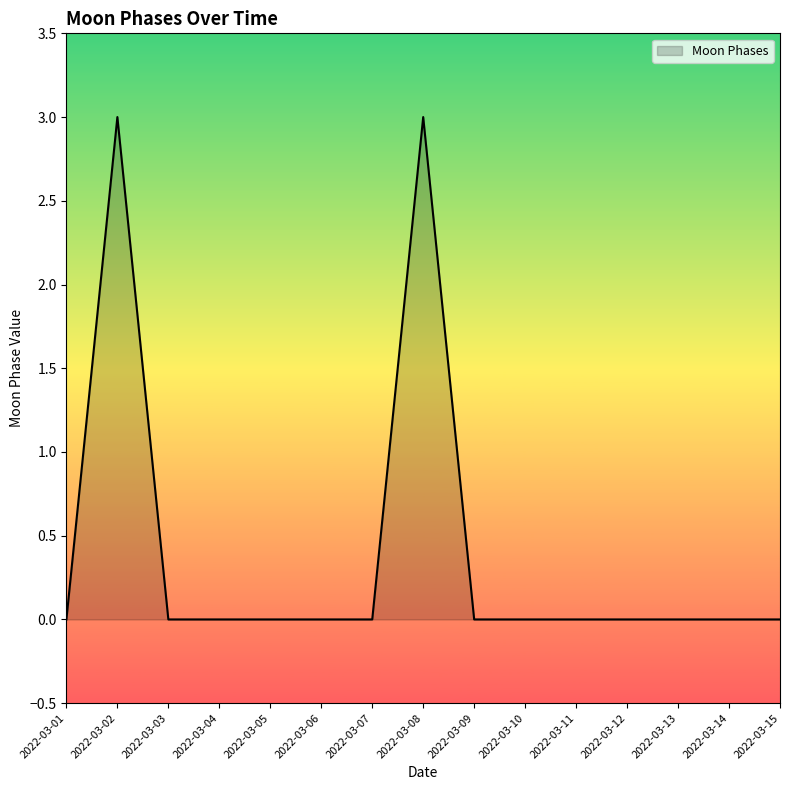

At which category does the data reach its first local peak?

2022-03-02